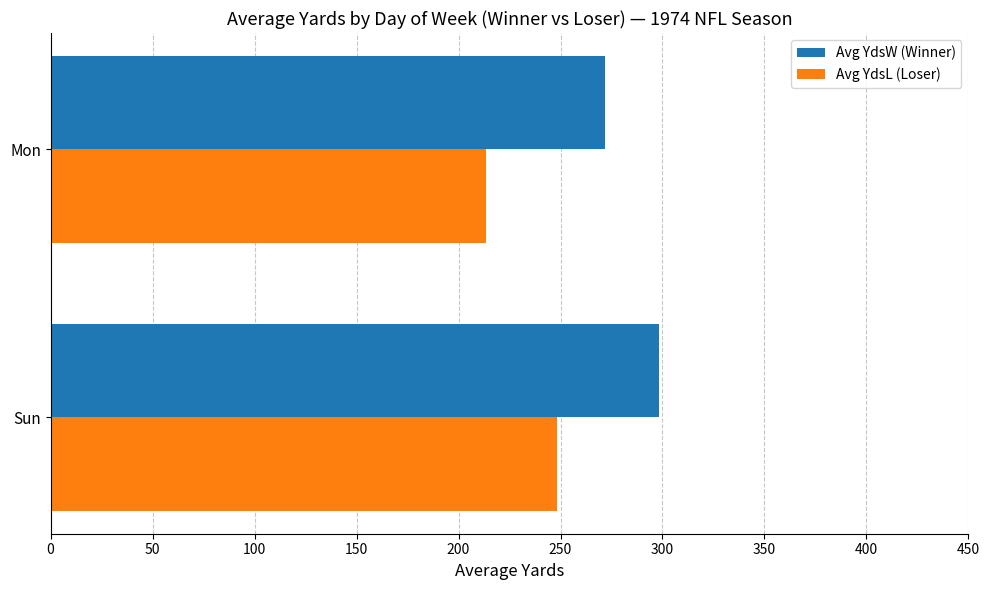

Which series has the largest total across all categories?

Avg YdsW (Winner)